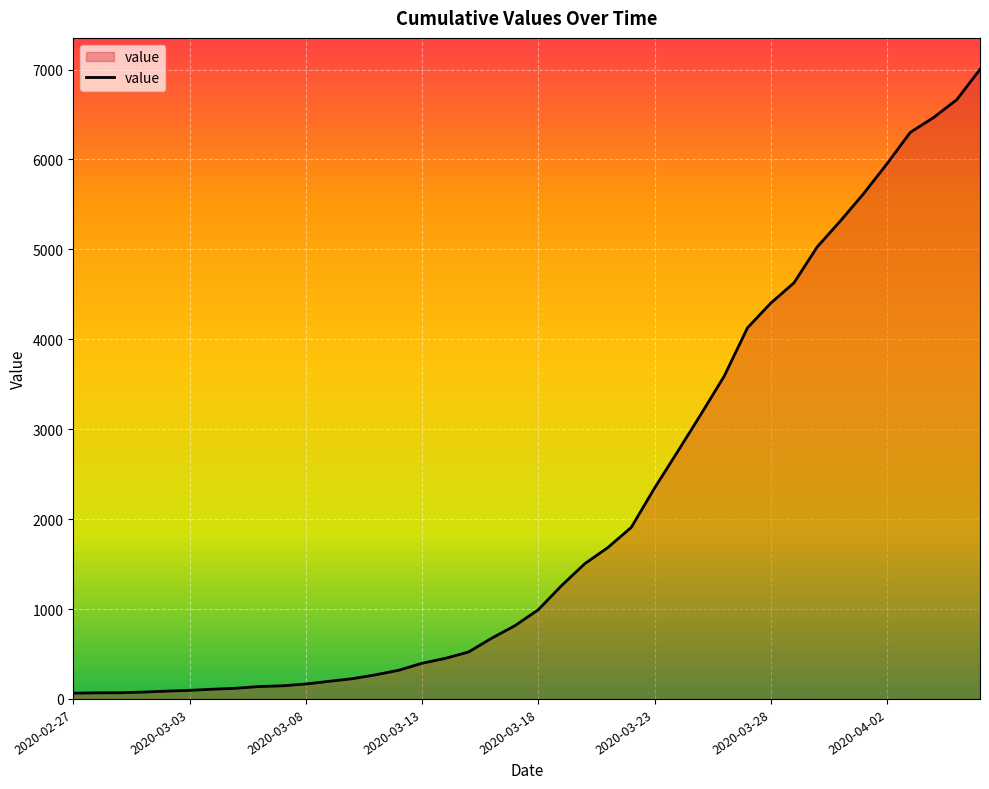

What is the greatest value displayed?

7002